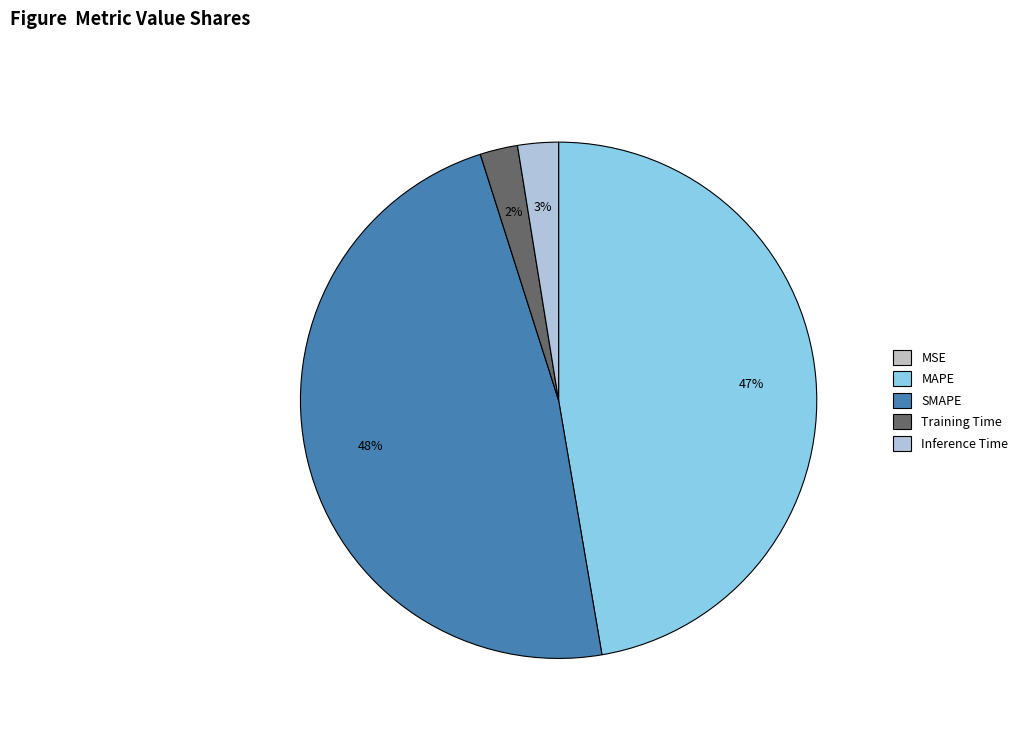

Which category has the smallest portion of the pie?

MSE